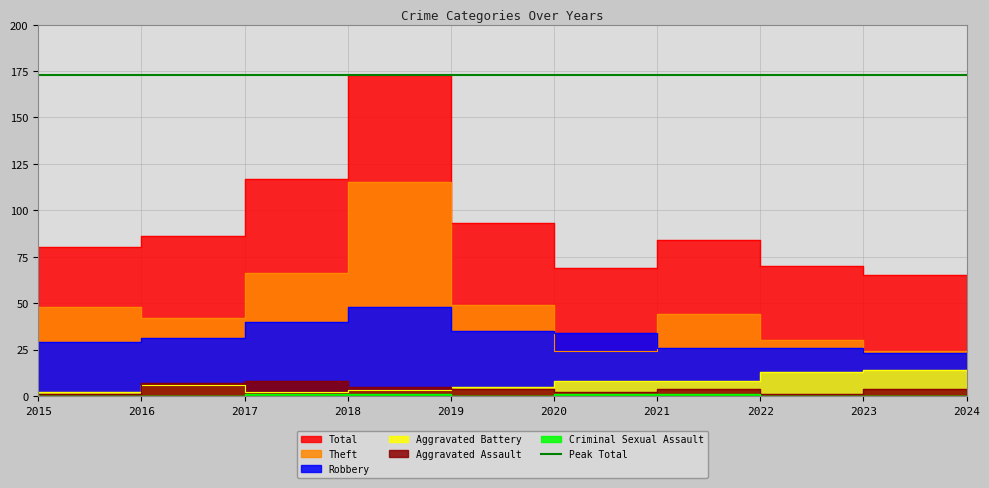

How many values in the Criminal Sexual Assault series exceed 1?

1